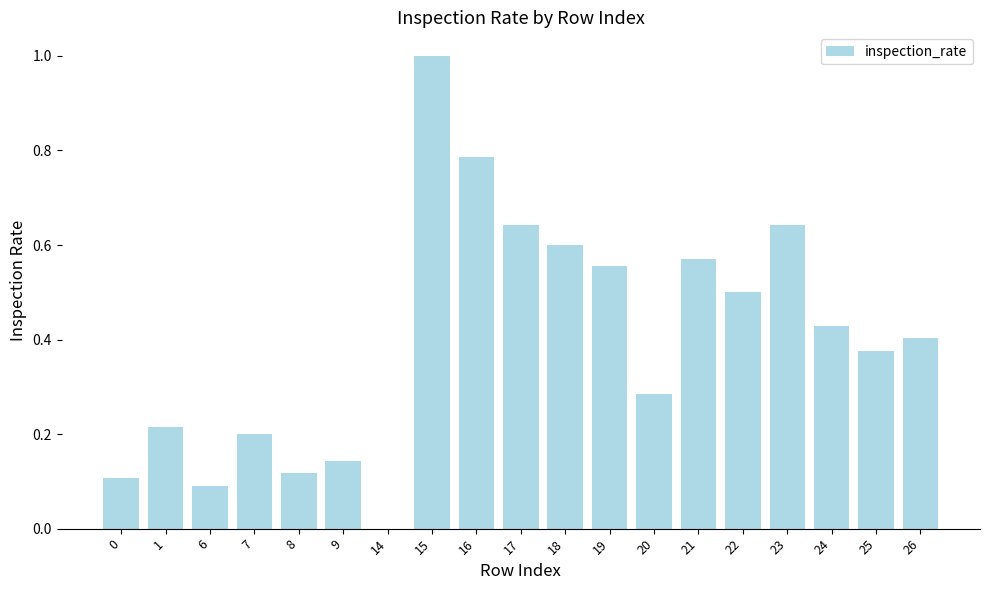

Between 16 and 17, which is larger?

16